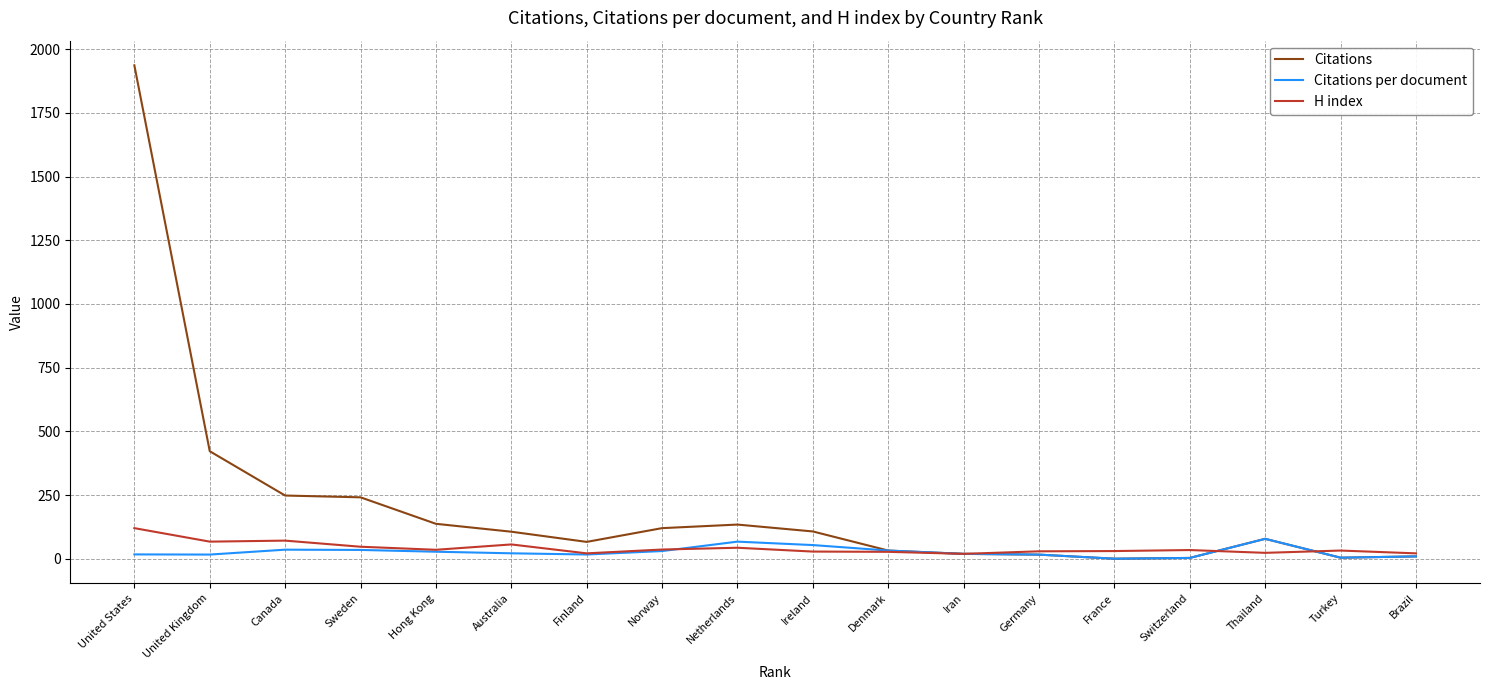

What is the maximum value for Citations per document?

78.0